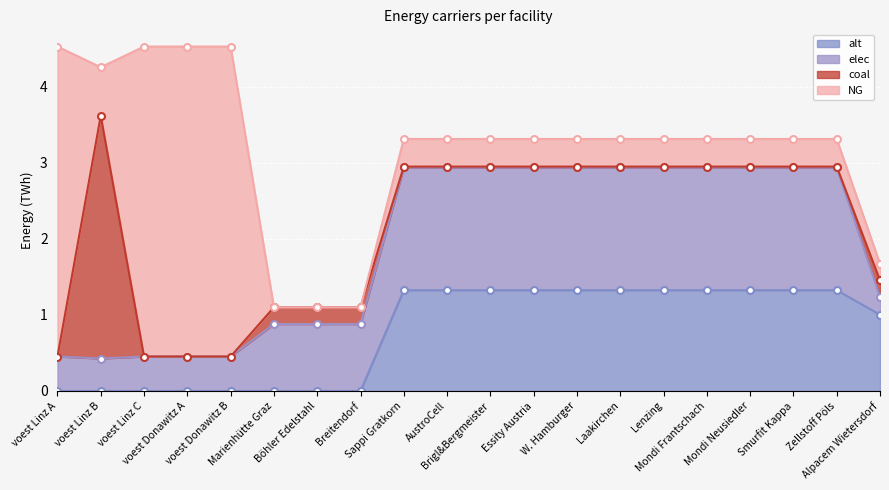

After their last crossing, which series has the higher values: elec or alt?

alt